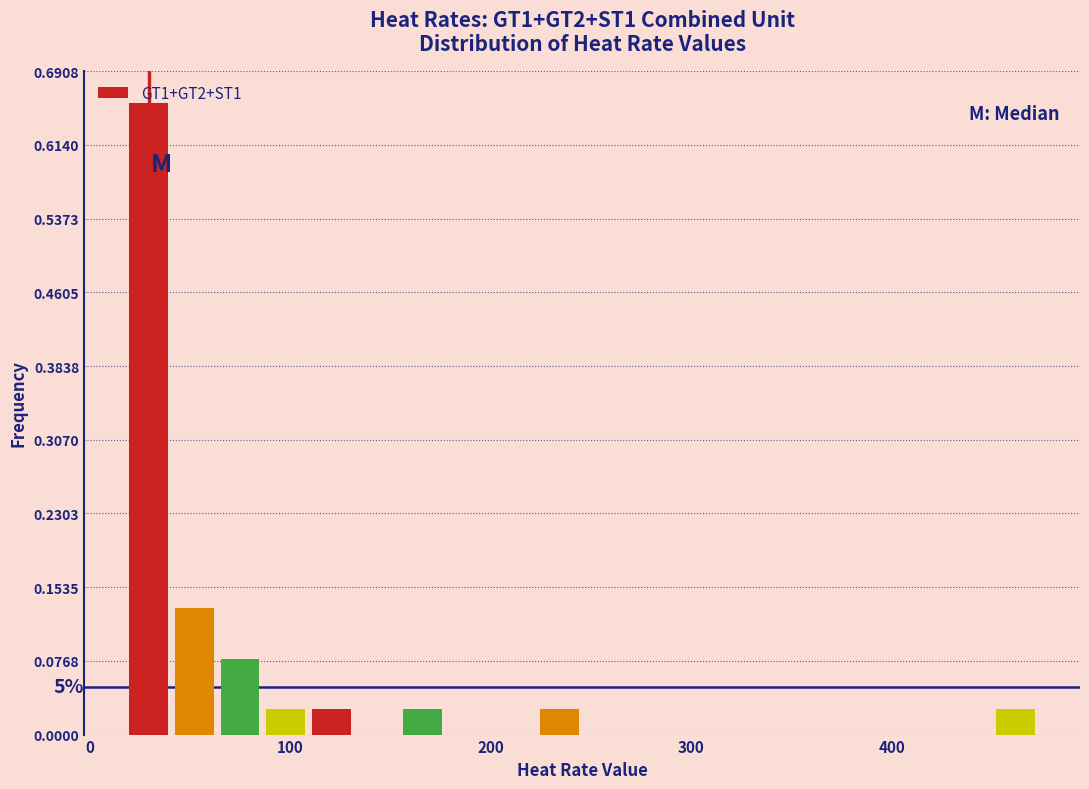

Read against the x-axis, roughly where is the centre of the tallest bar?

30